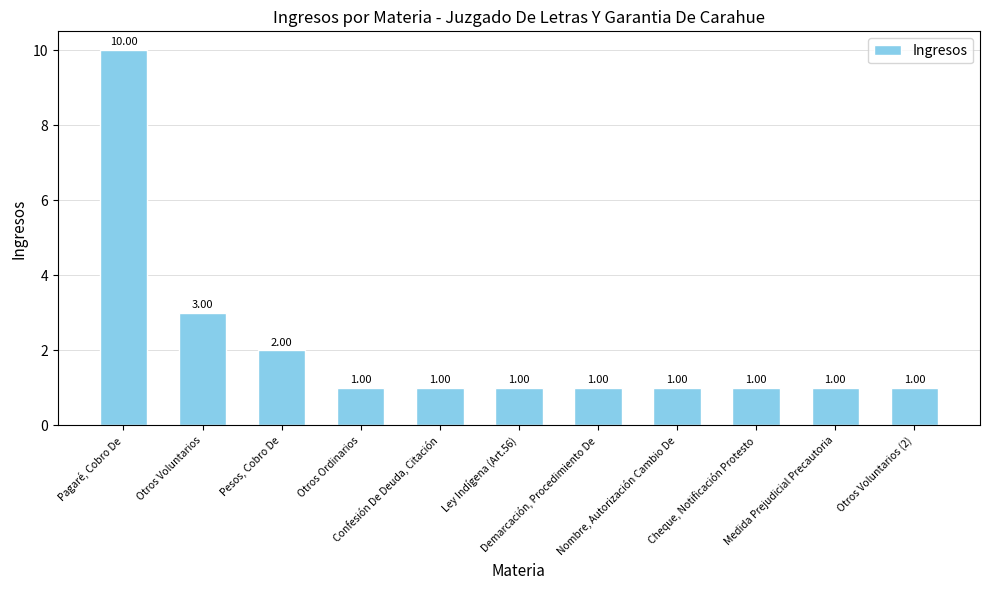

What is the label of the 1st bar from the left?

Pagaré, Cobro De